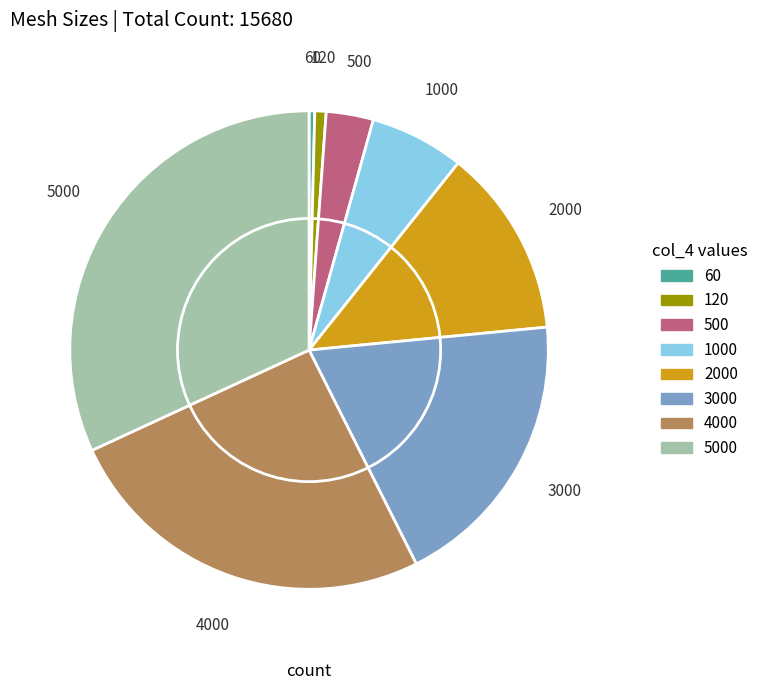

Is it true that 5000 is 32% of the pie?

True